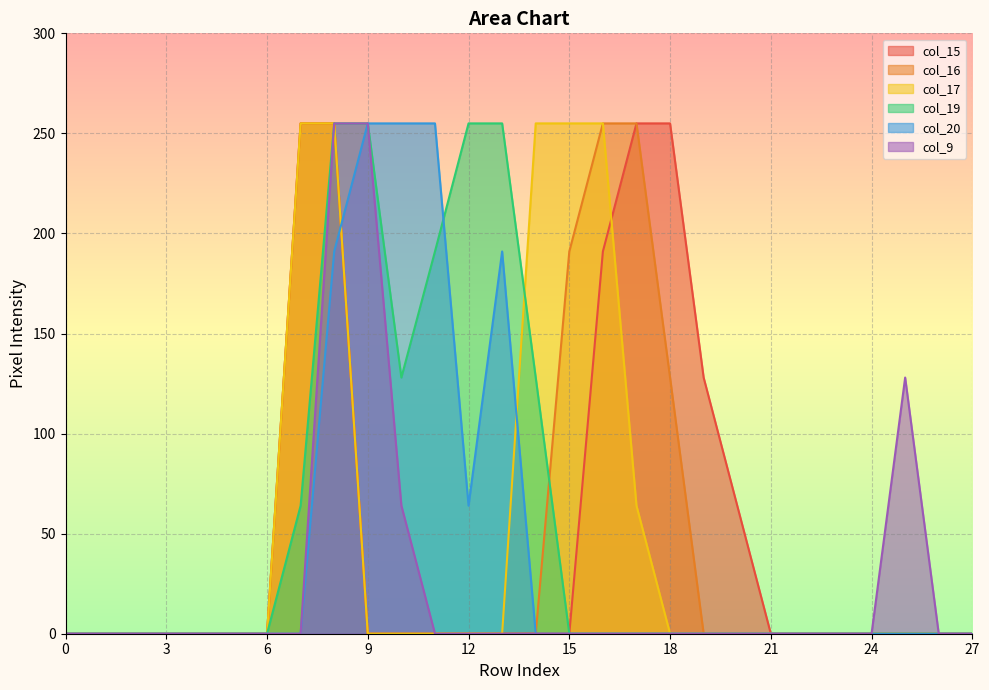

What is the sum of all col_16 values?

1339